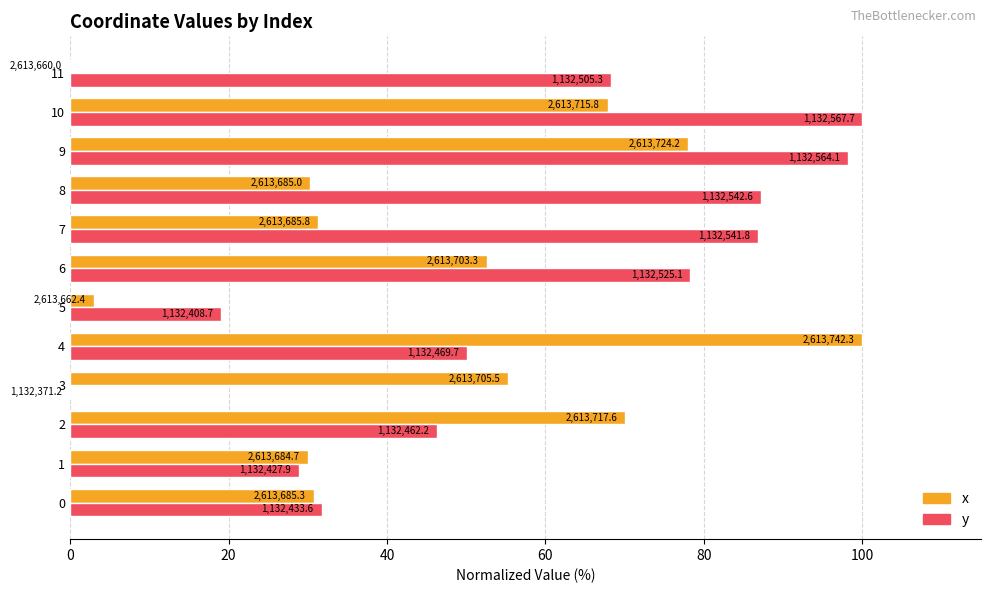

Rank the series by their maximum value, from lowest to highest.

x, y